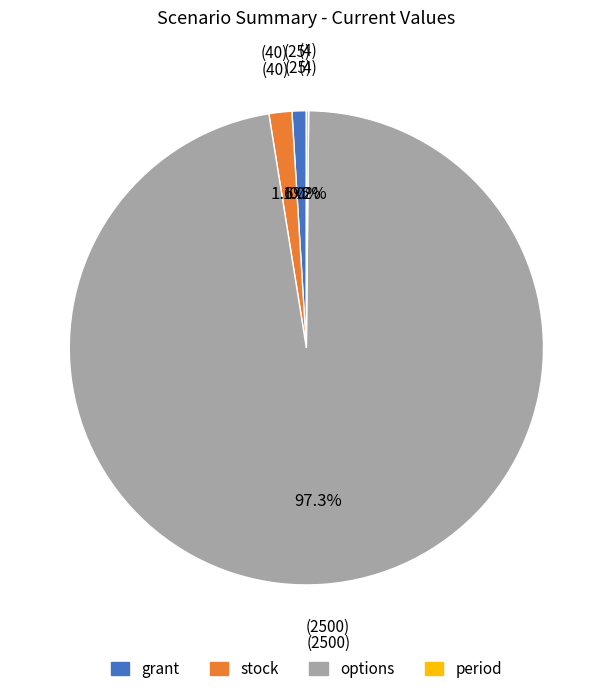

How much of the chart is everything except grant?

99.0%